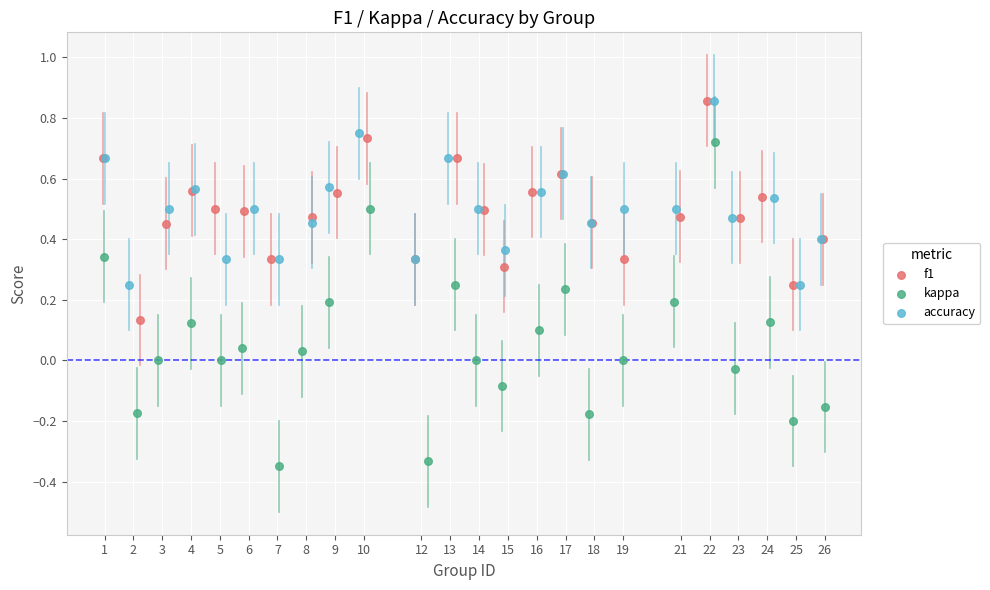

Which series reaches the minimum Y coordinate?

kappa